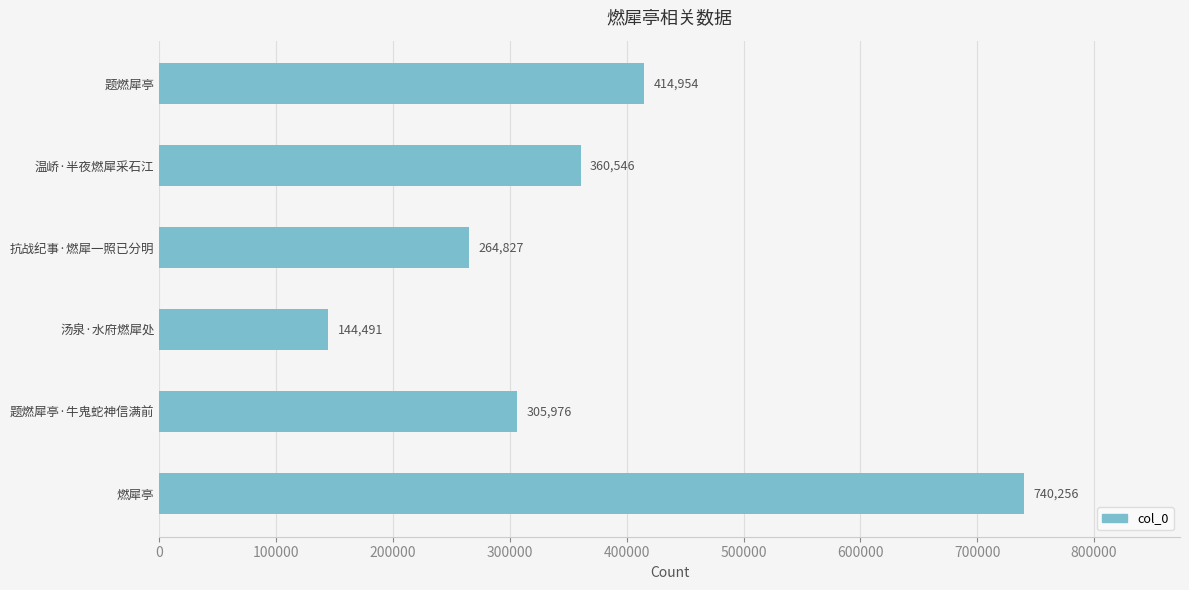

The chart shows a value of 305976 at 题燃犀亭·牛鬼蛇神信满前. True or false?

True